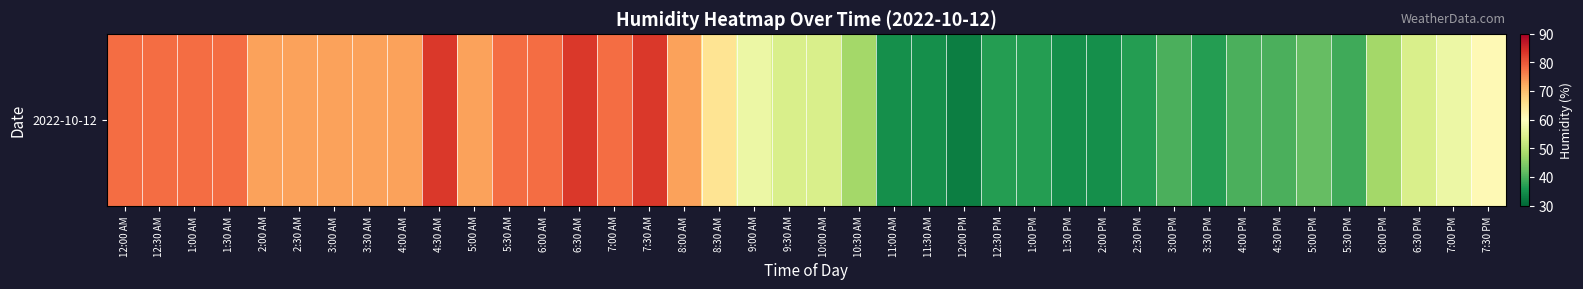

The value at 6:30 PM is 81. True or false?

False